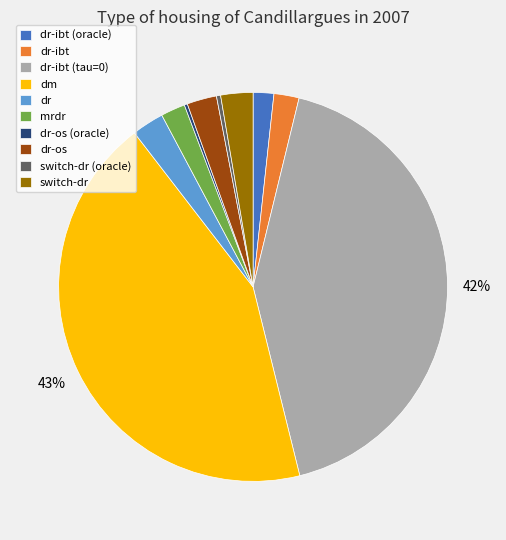

To the nearest percent, what percentage of the pie is dr-os?

2%